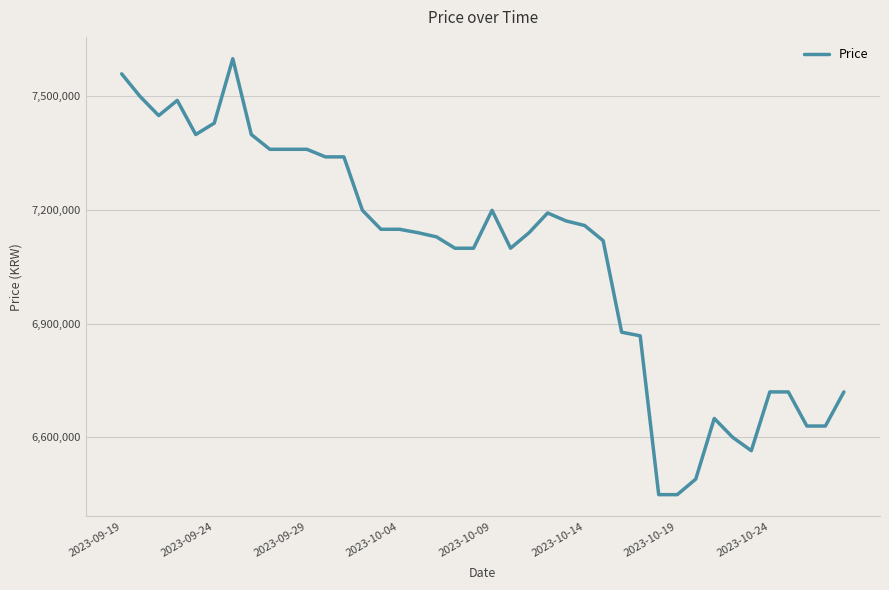

What is the maximum value shown in the chart?

7599000